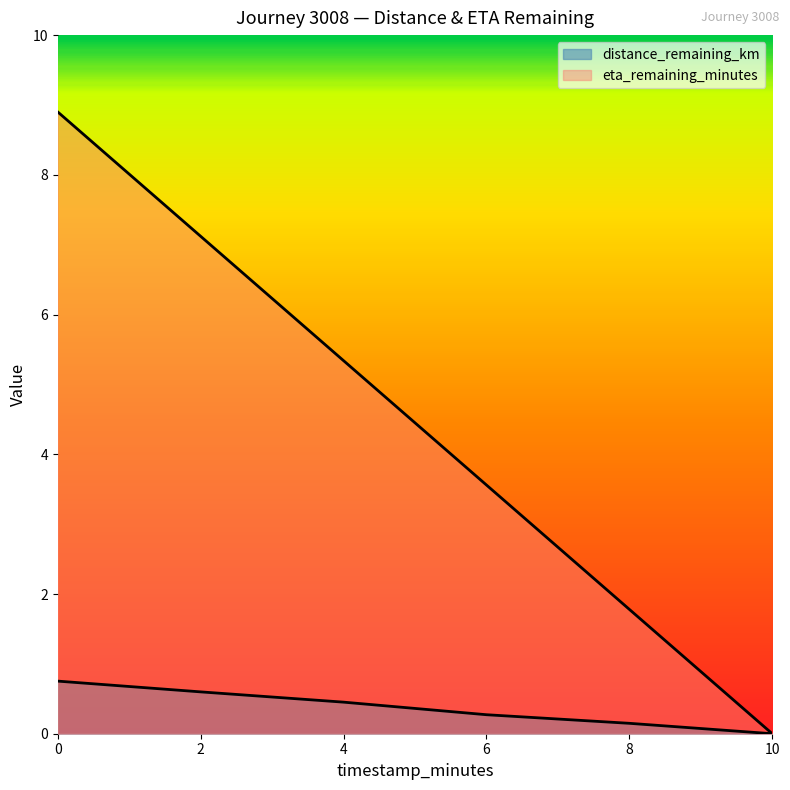

How many data points in distance_remaining_km are above 0?

5